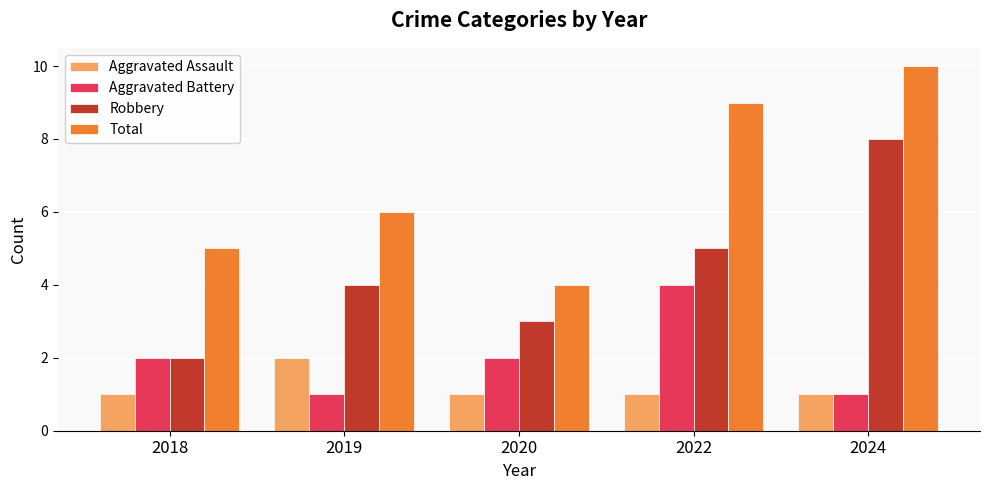

The value of Robbery at 2022 is 5. True or false?

True